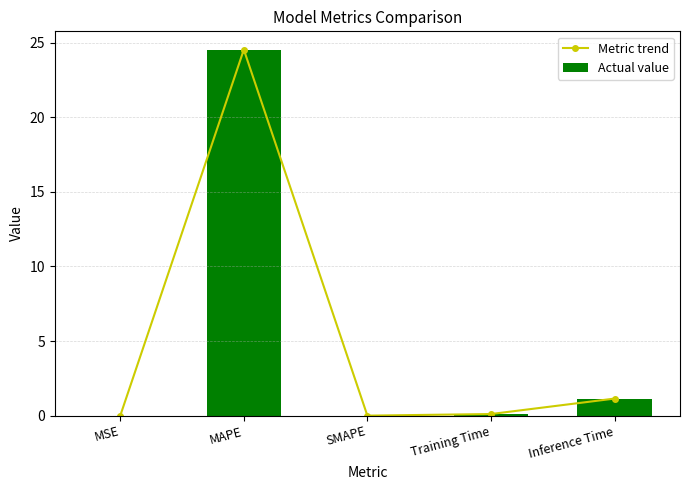

At which category does the chart reach its peak across all series?

MAPE